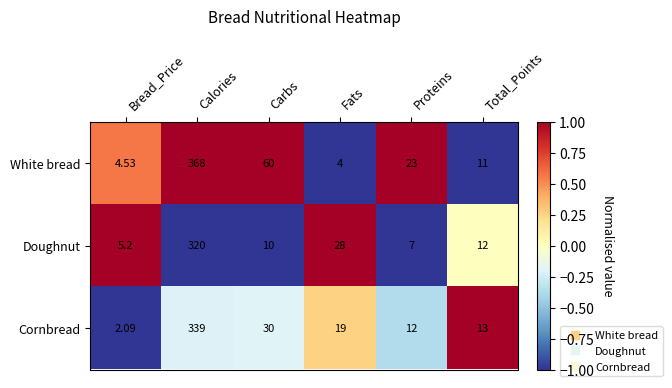

At which category is the sum across all series the highest?

Calories